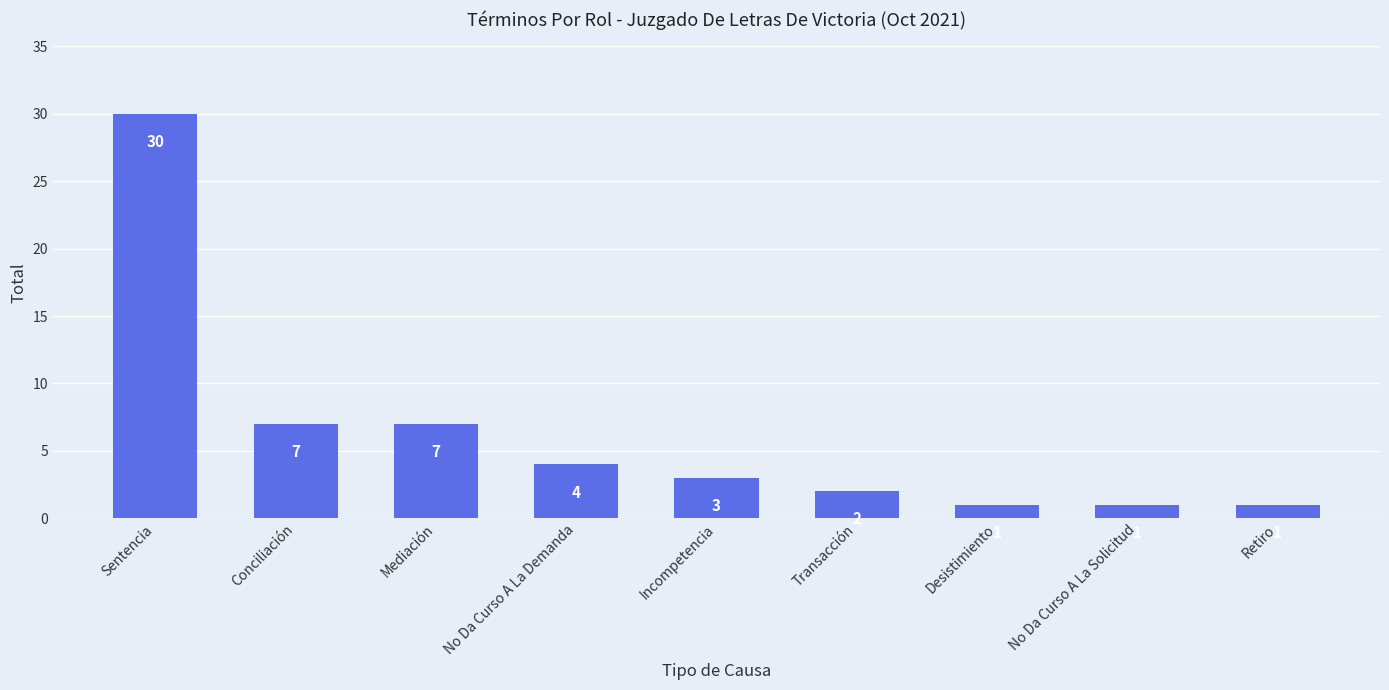

Which has a higher value, Sentencia or No Da Curso A La Demanda?

Sentencia